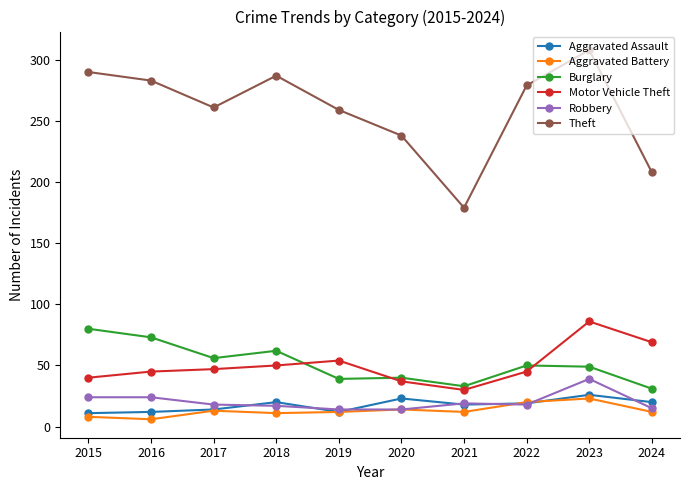

What is the spread (max minus min) of values at 2019?

247